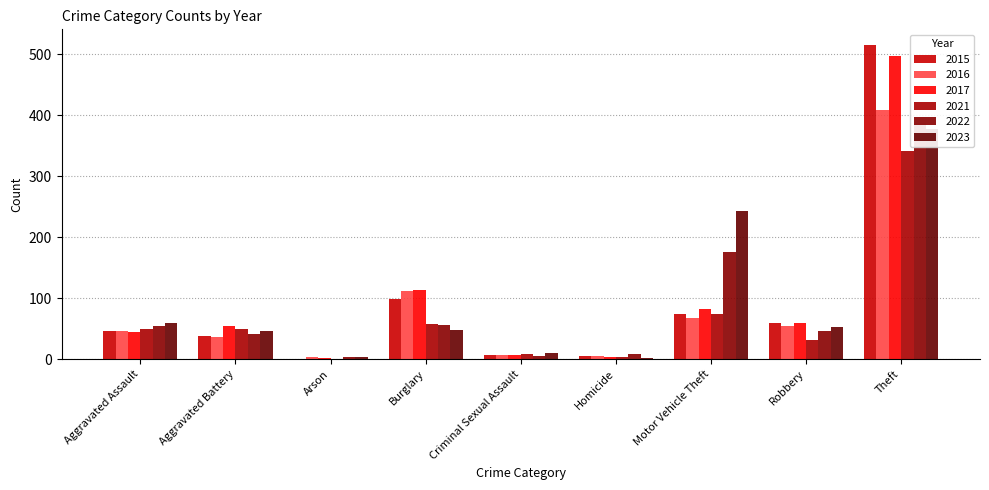

What is the sum of the 2021 values at Arson and Motor Vehicle Theft?

76